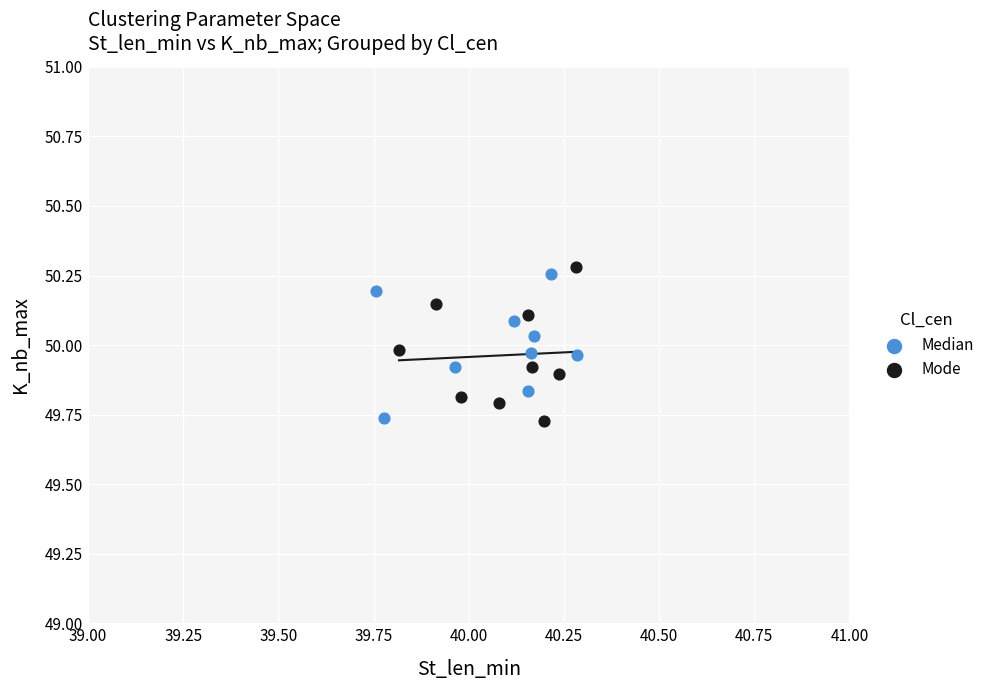

What are all the series names shown in the legend?

Median, Mode